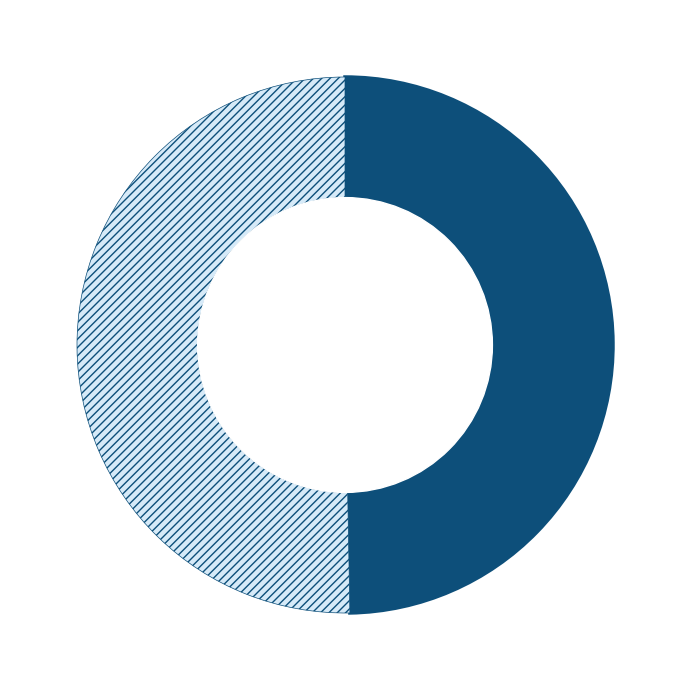

How many segments does this pie chart have?

2